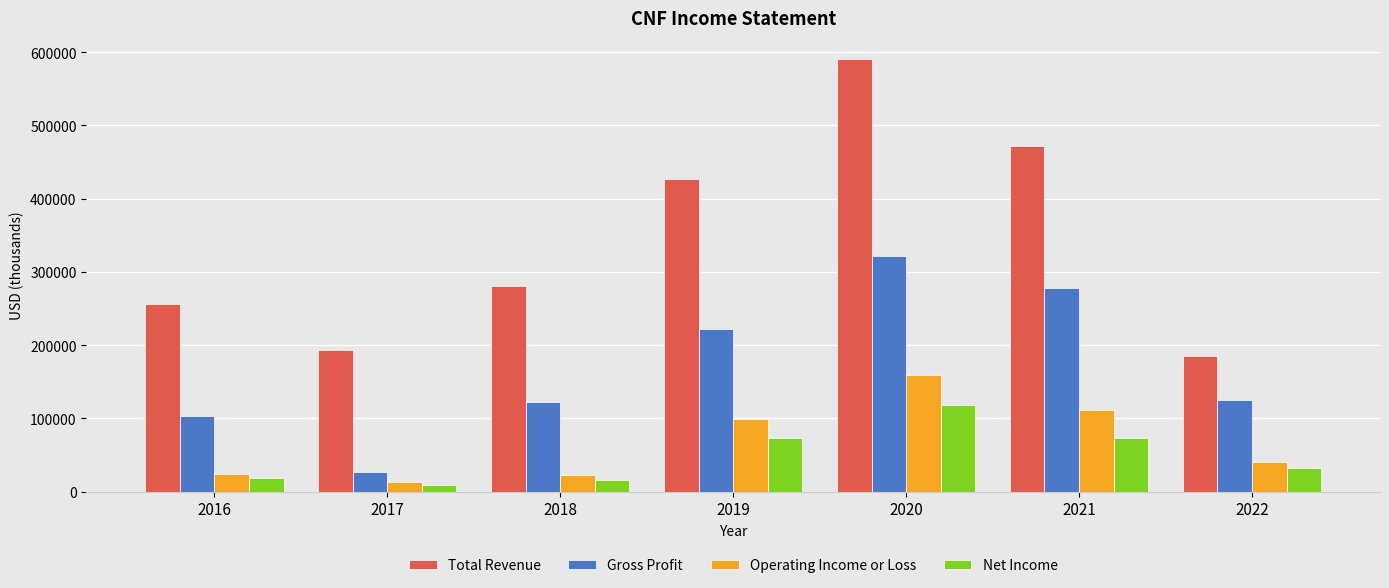

Which series has the widest spread of values?

Total Revenue